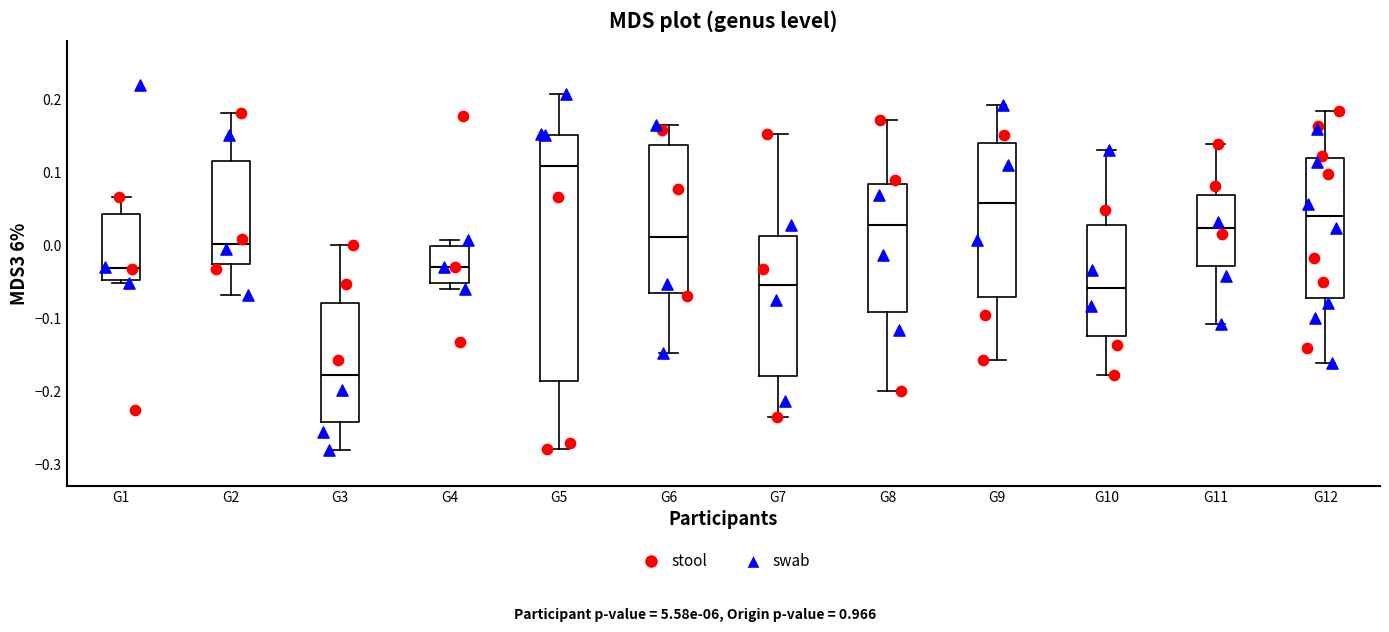

Which box is the tallest, from its lower edge to its upper edge?

G5